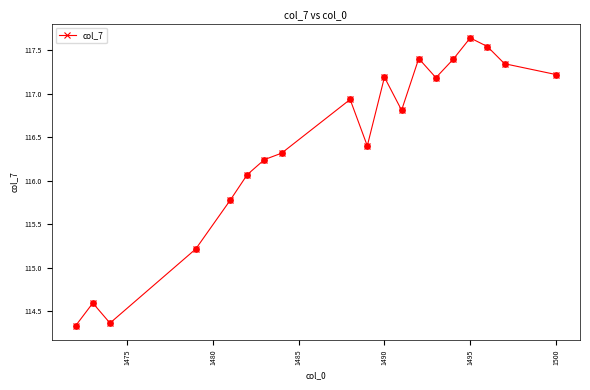

What is the value of the 1st point from the left?

114.3